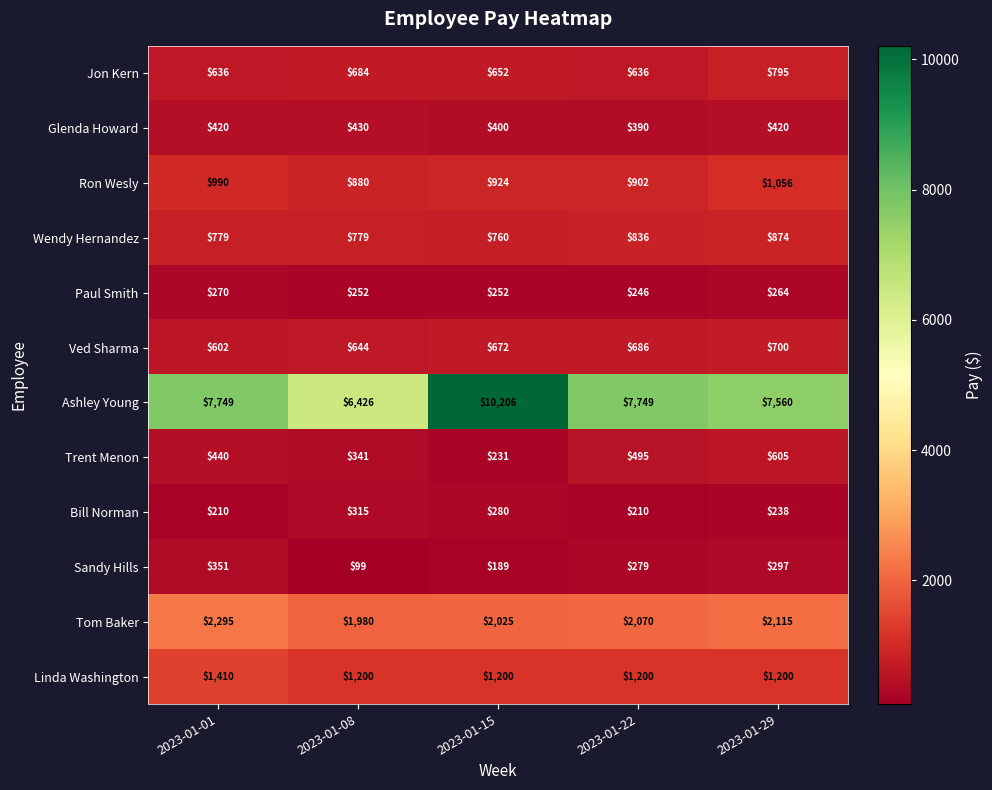

At which category does the chart reach its minimum across all series?

2023-01-08